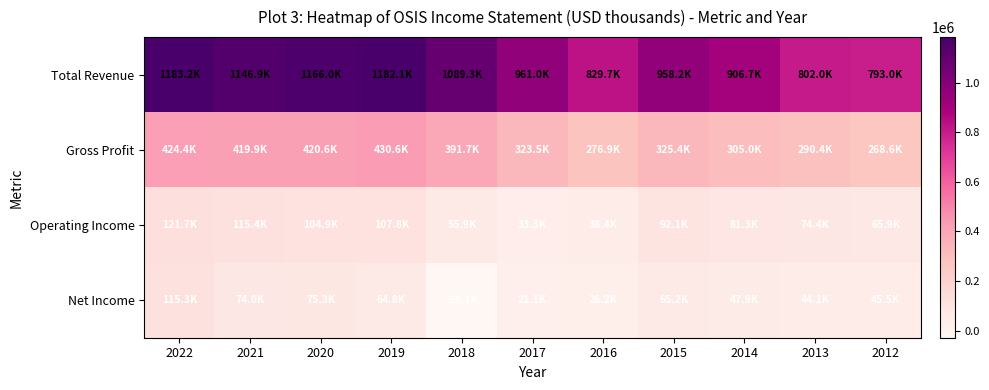

Count the number of categories in the chart.

11